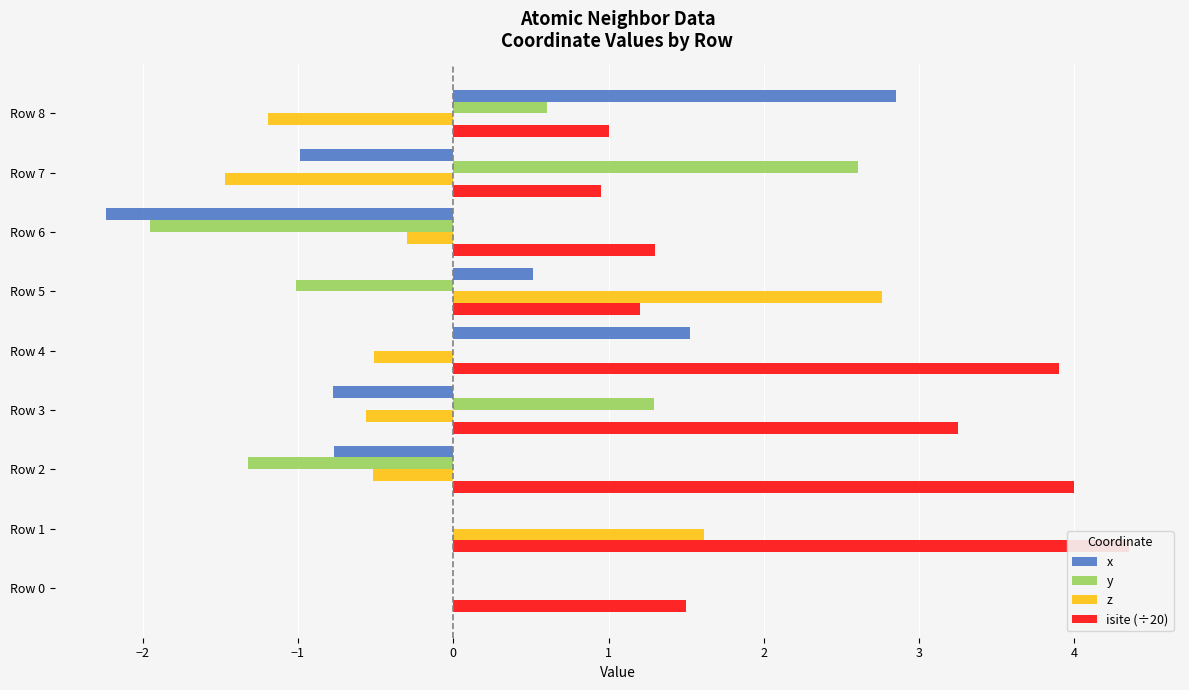

What is the maximum value shown in the chart?

4.3